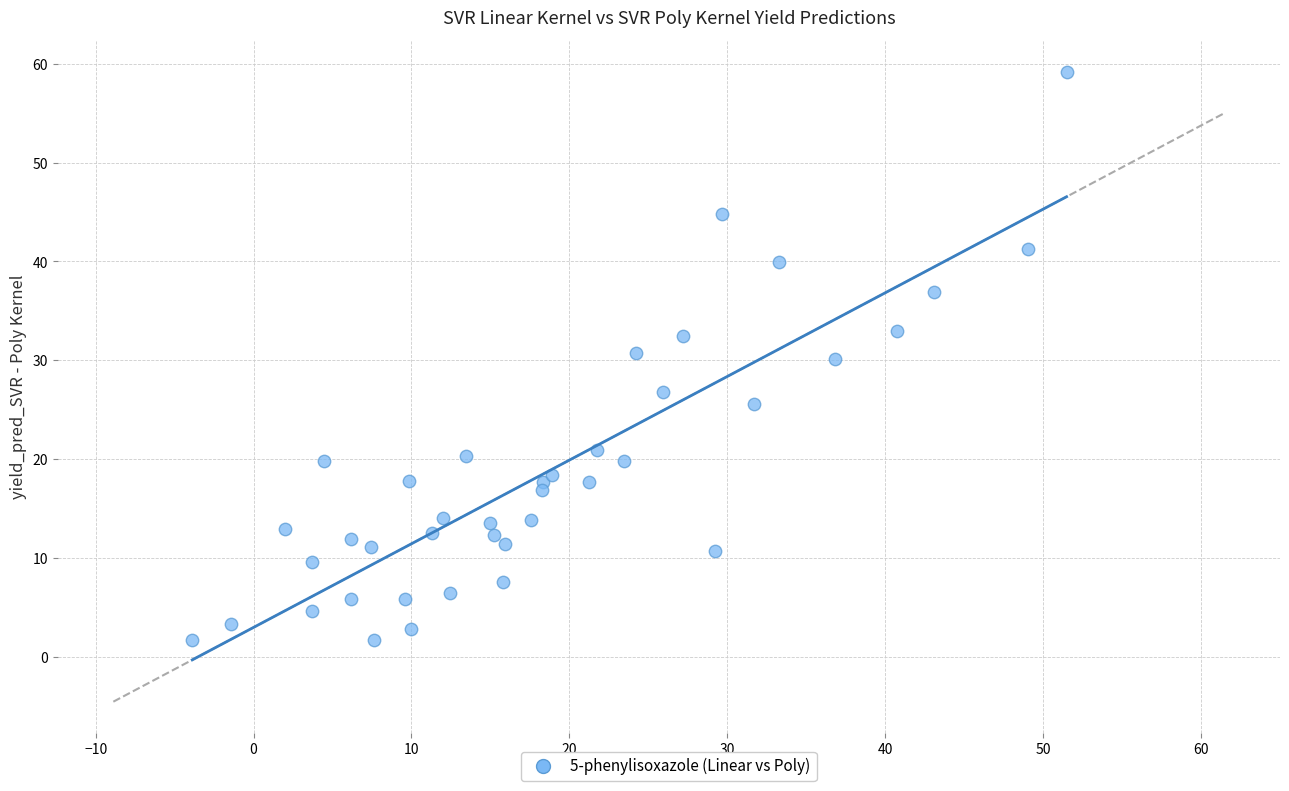

What is the range of X values (max minus min)?

55.4